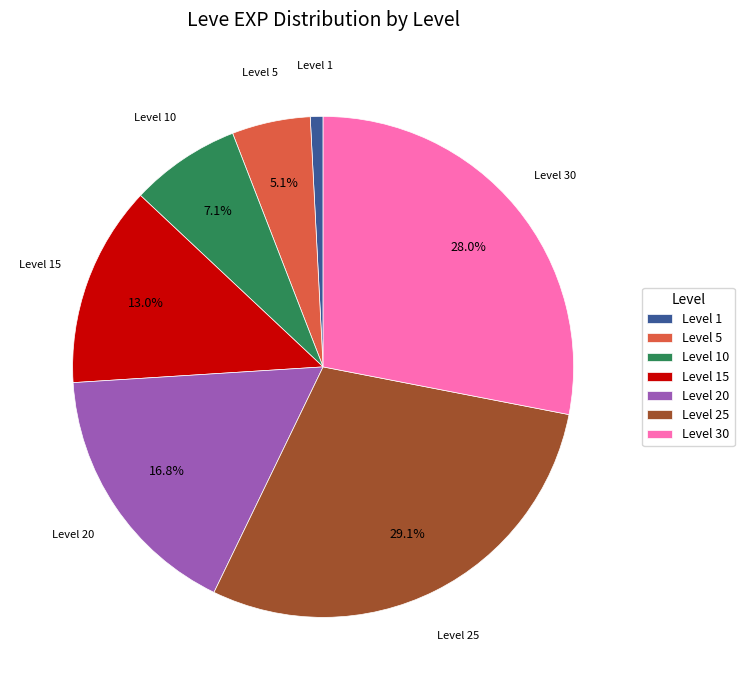

Do Level 5 and Level 25 together represent more than half of the pie?

No